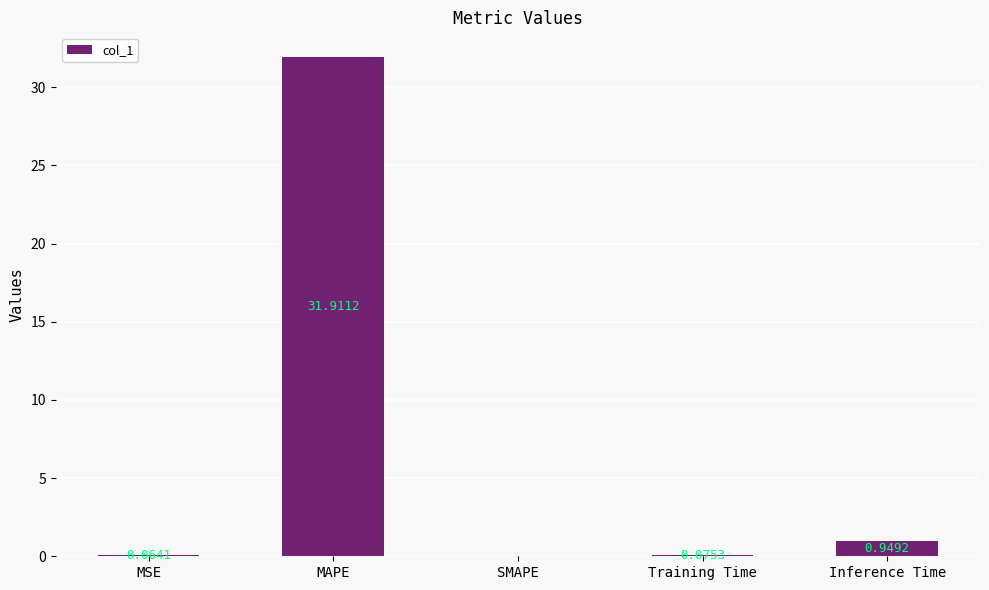

Where is the data nearest to the value 15?

Inference Time